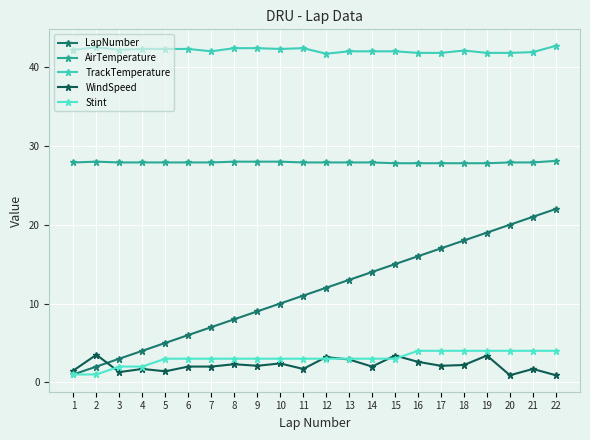

What is the approximate value of LapNumber at 2?

2.0